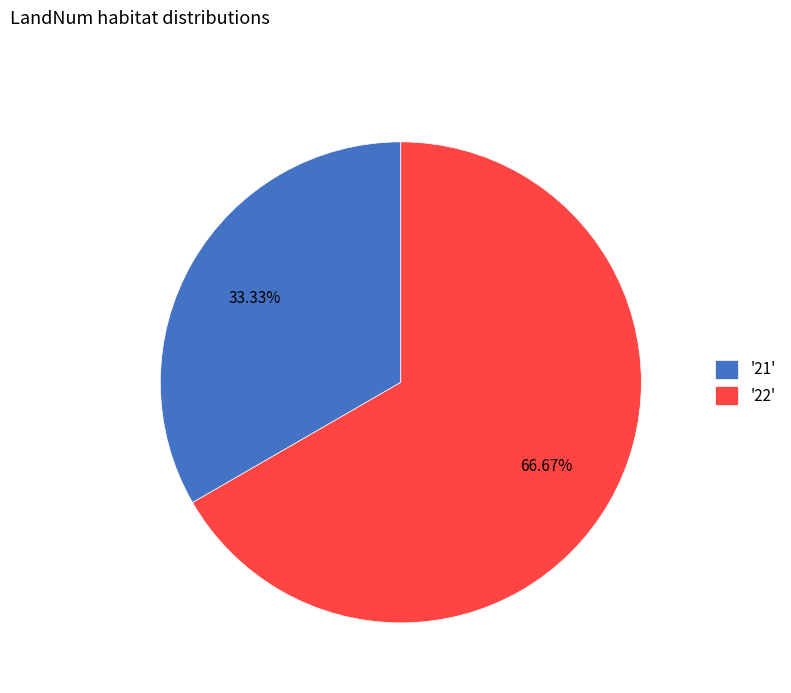

Between '21' and '22', which is larger?

'22'